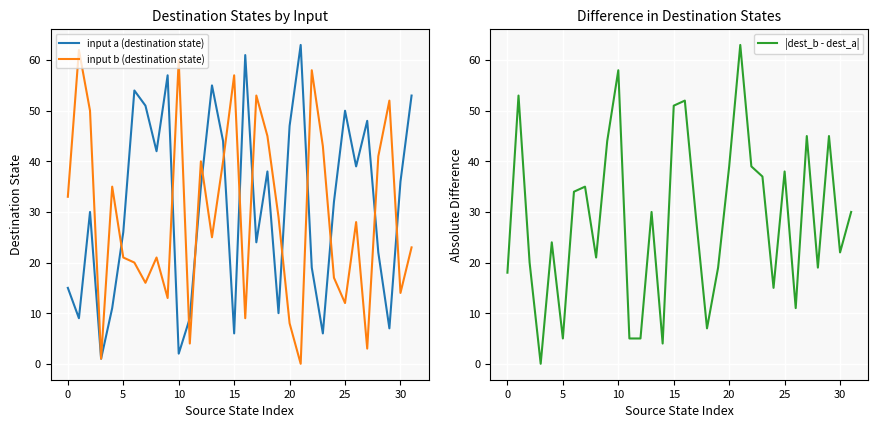

At how many categories does at least one series exceed 60?

3